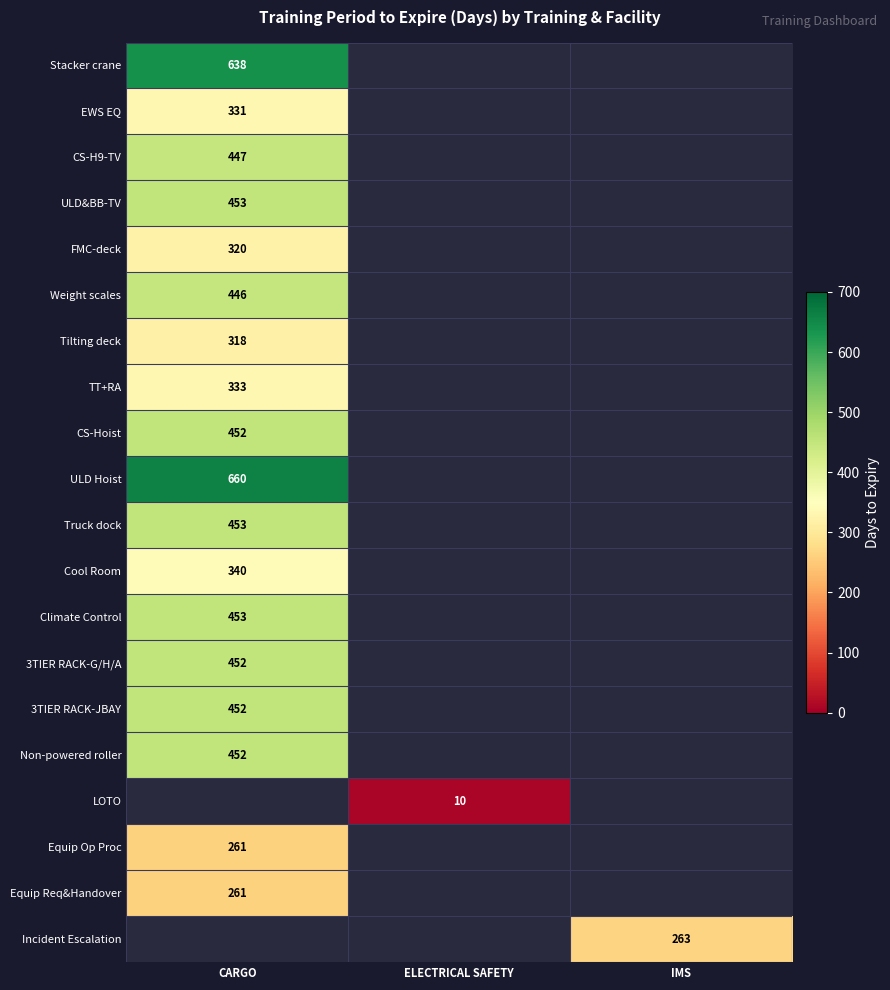

The 3TIER RACK-JBAY series shows 452 at CARGO. True or false?

True